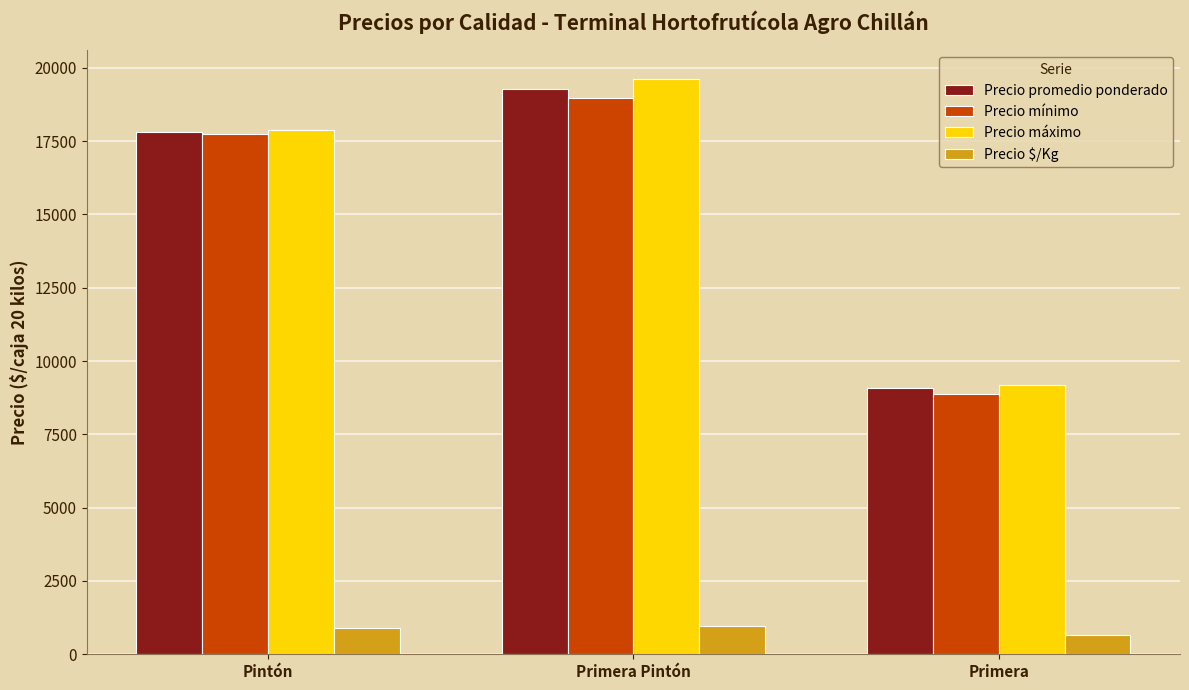

What is the difference between the Precio promedio ponderado values at Primera and Pintón?

8730.6